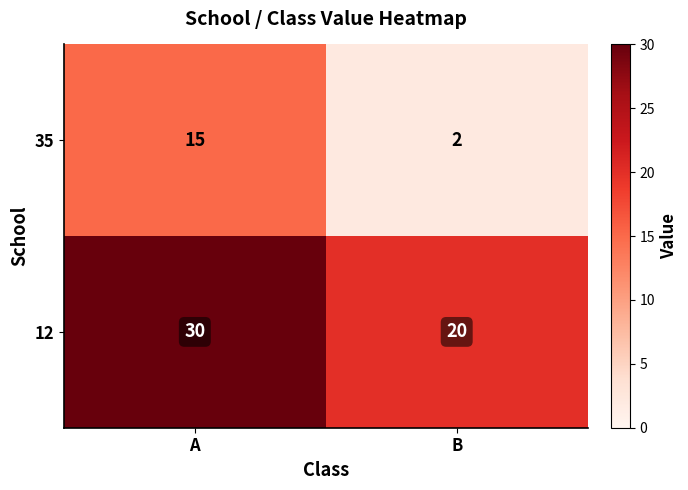

At which label is 35 closest to 8?

B